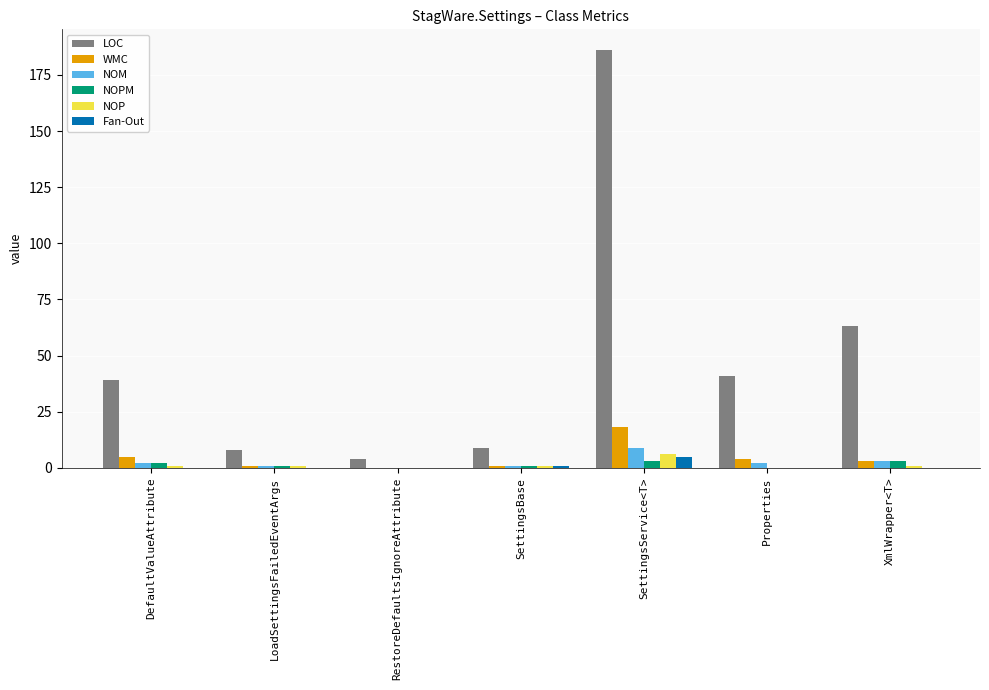

What is the total value across all series at DefaultValueAttribute?

49